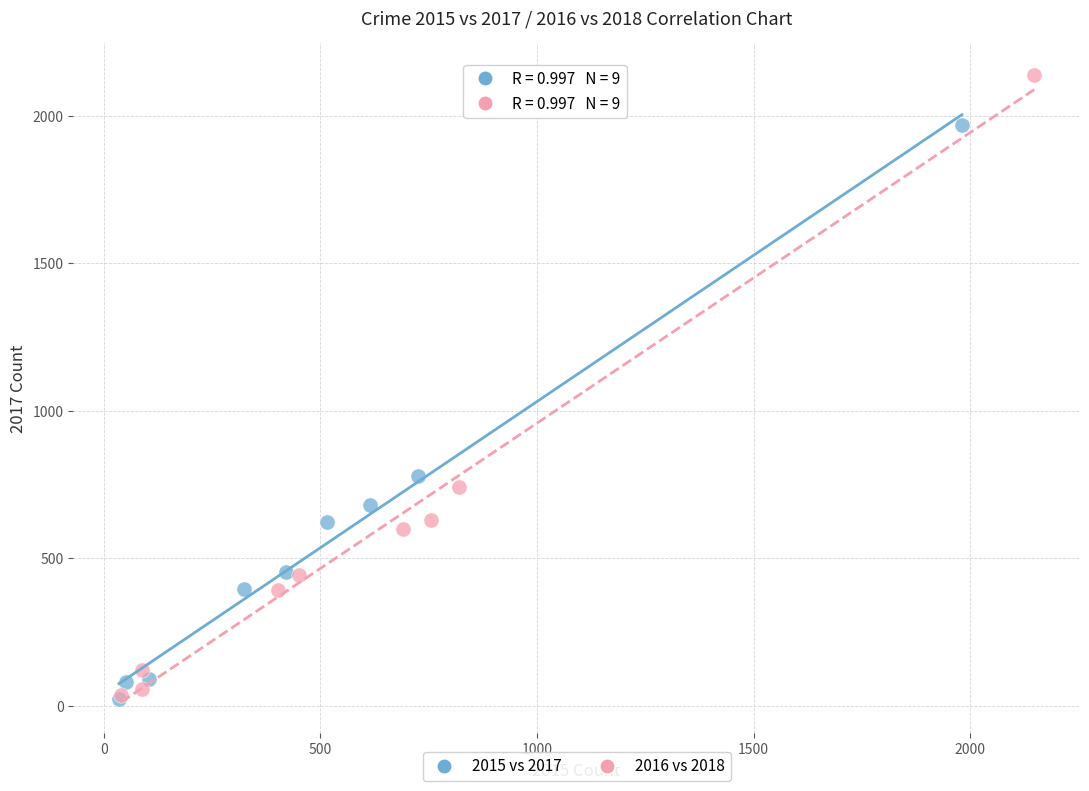

Which series has the widest spread of Y values?

2016 vs 2018